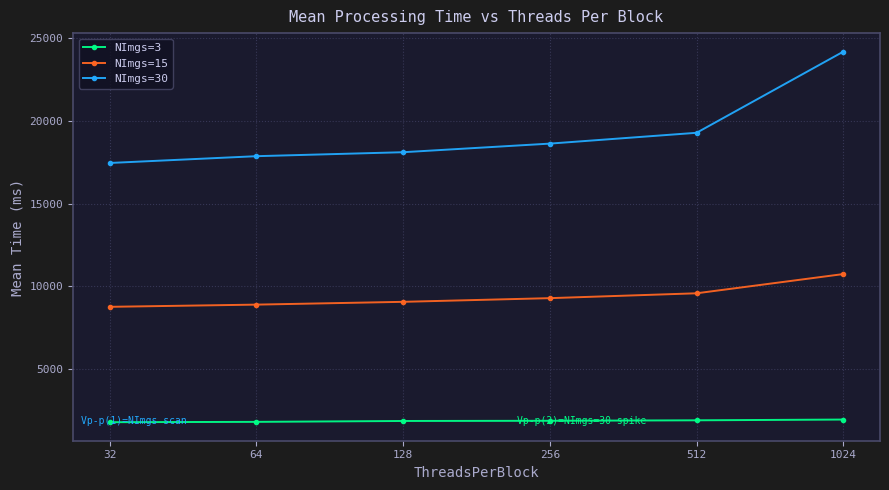

True or false: NImgs=30 and NImgs=3 intersect in this chart.

False